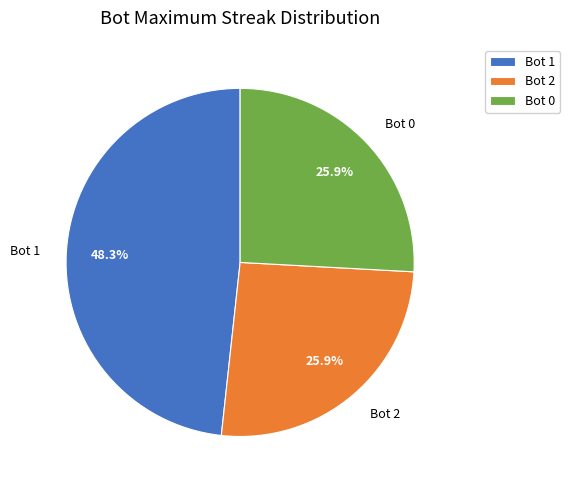

Which category has the biggest portion of the pie?

Bot 1